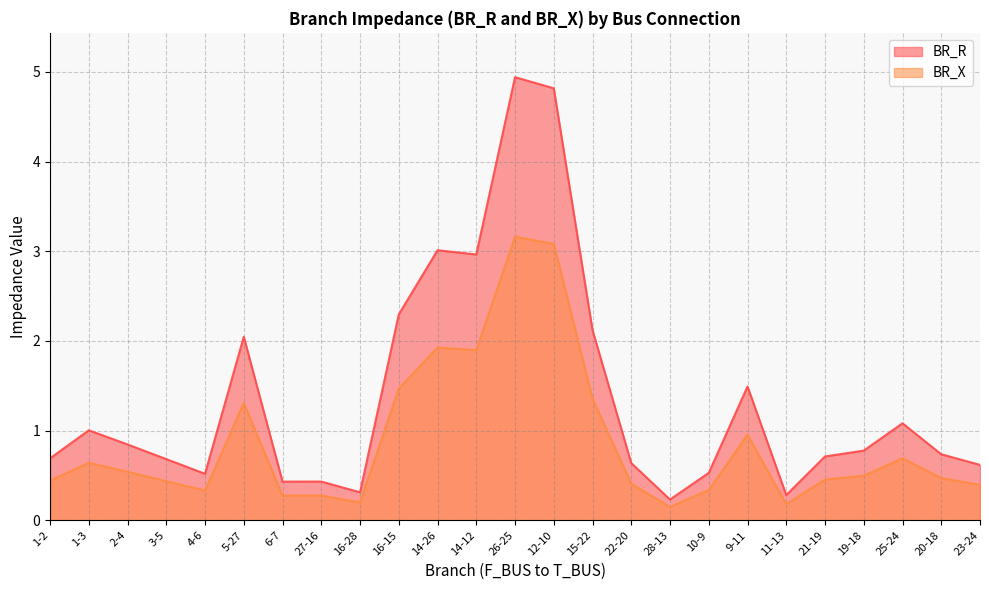

The BR_R series shows 0.7 at 21-19. True or false?

True